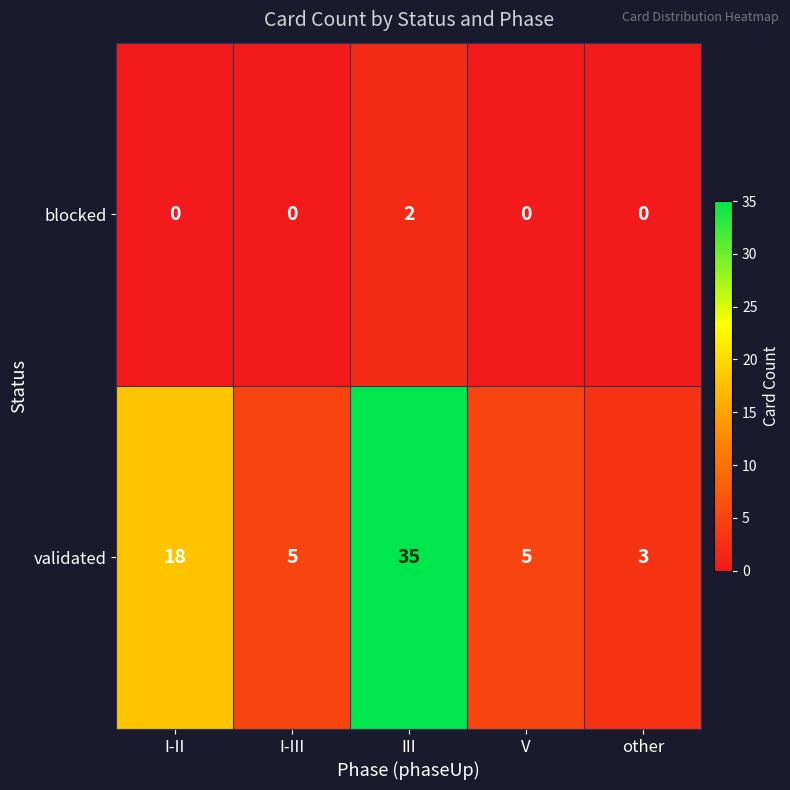

The validated series shows 5 at I-III. True or false?

True